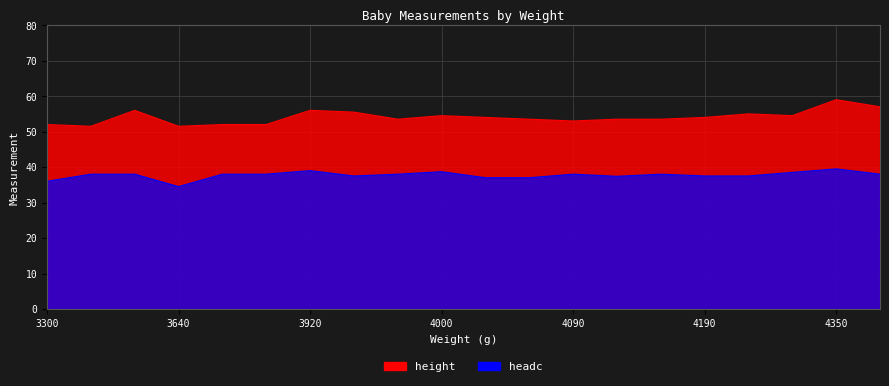

What is the value of the headc point at the 16th from the left?

37.5